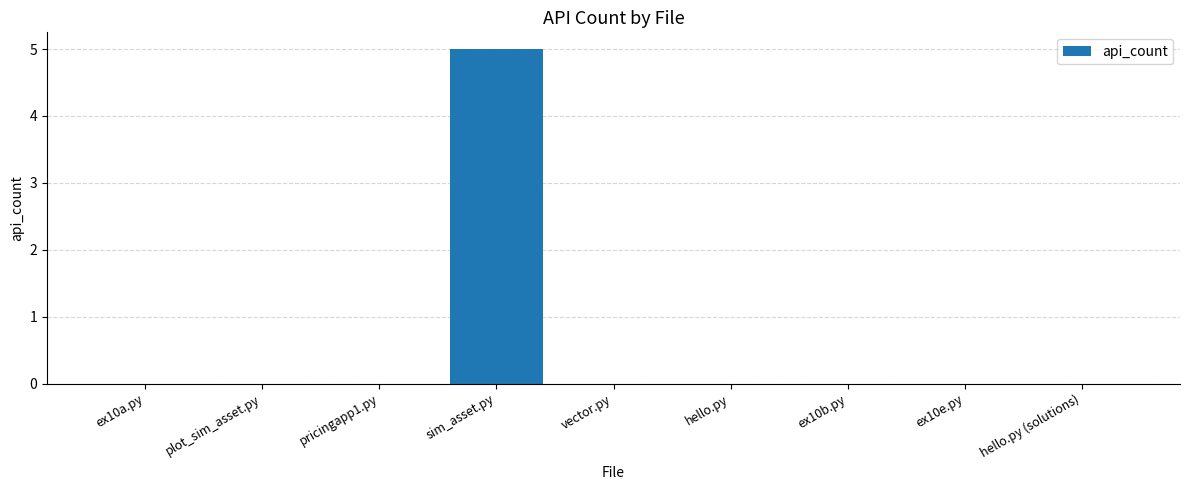

Between vector.py and sim_asset.py, which is larger?

sim_asset.py